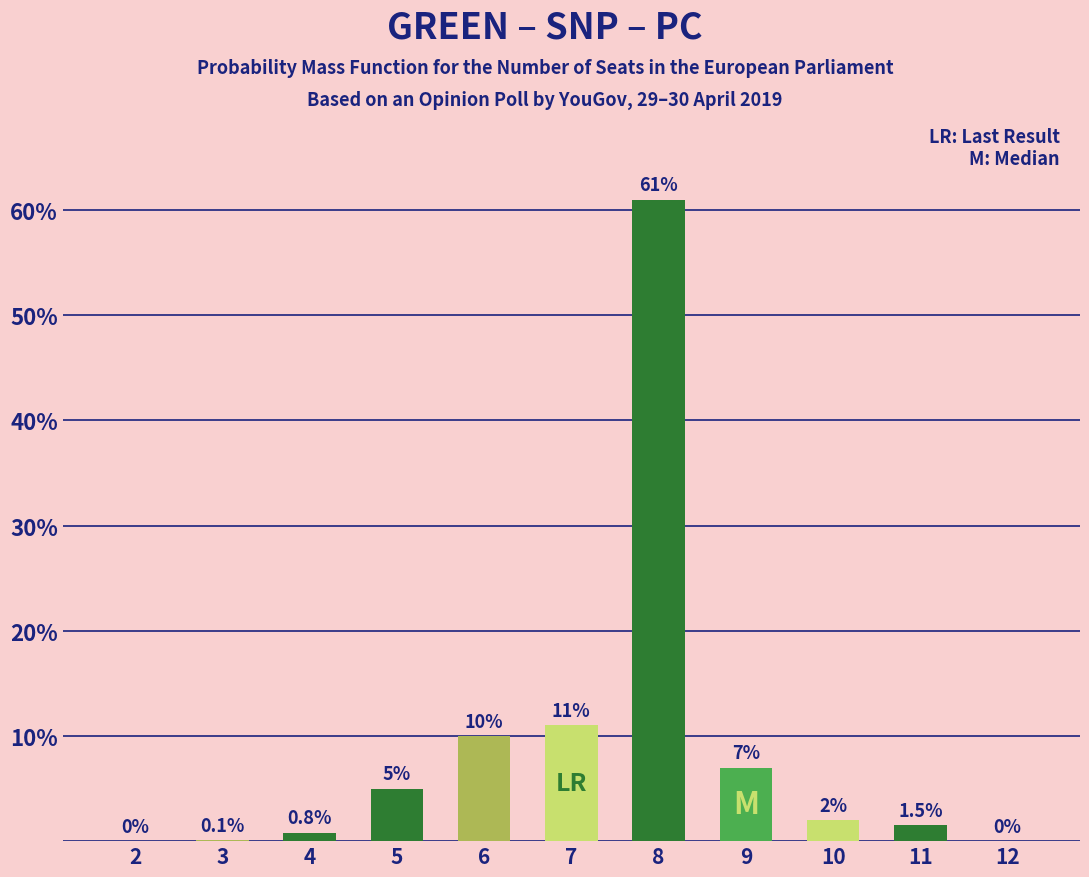

Reading left to right, transcribe all the data shown in this chart.

2=0.0	3=0.1	4=0.8	5=5.0	6=10.0	7=11.0	8=61.0	9=7.0	10=2.0	11=1.5	12=0.0